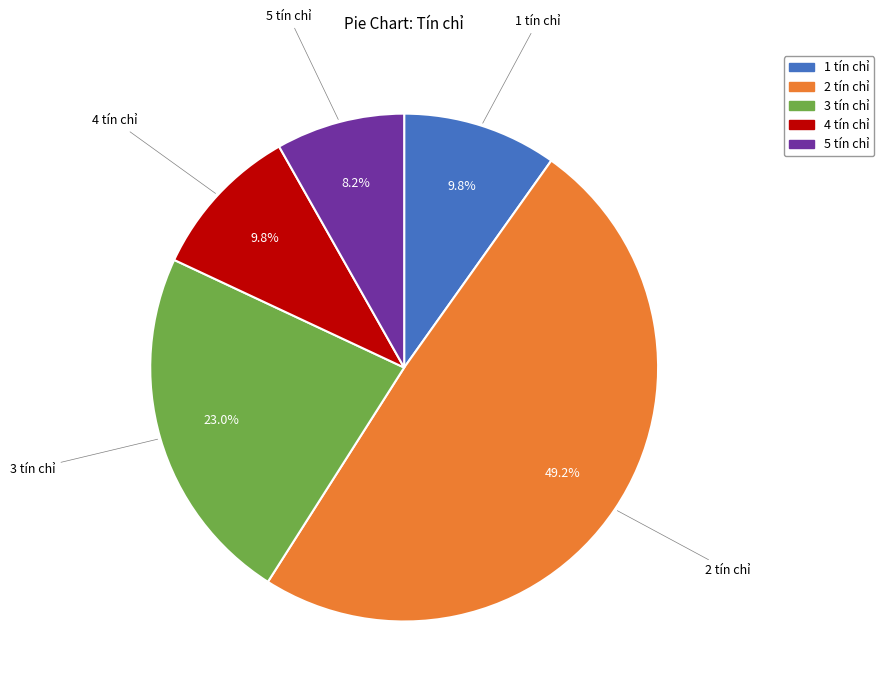

Is 5 tín chỉ the majority of the pie?

No